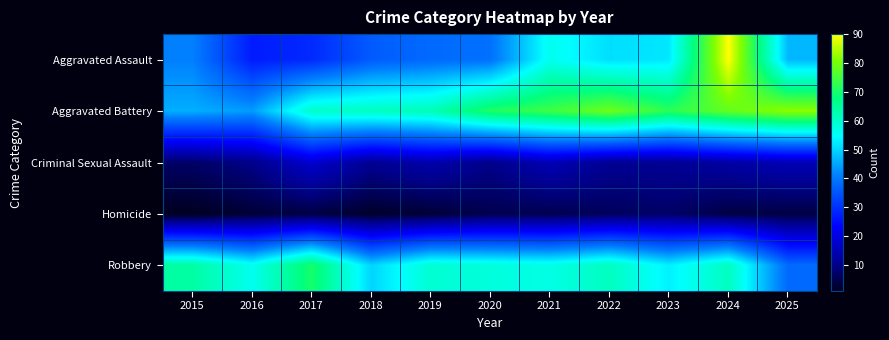

Which series has the largest total across all categories?

Aggravated Battery